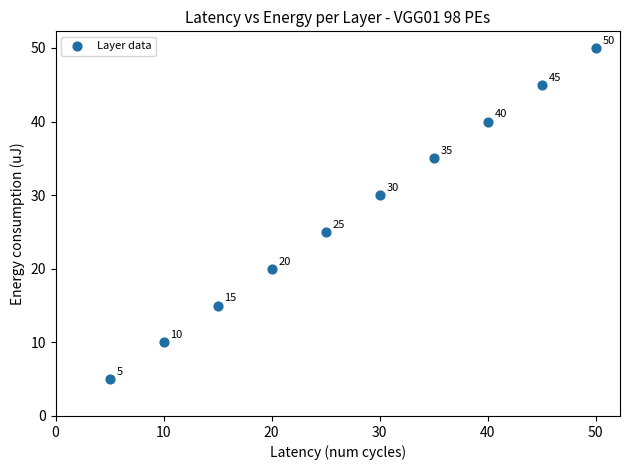

What Y value in the scatter plot is closest to 27?

25